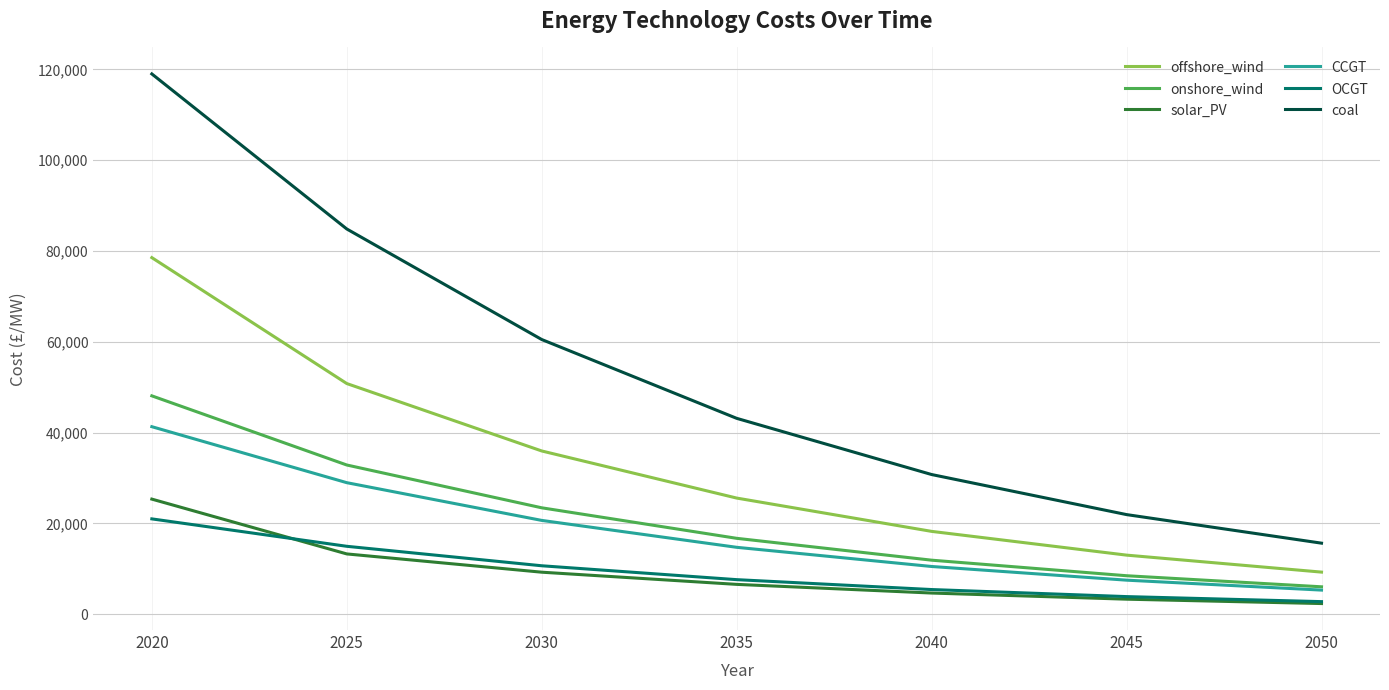

True or false: offshore_wind and OCGT intersect in this chart.

False